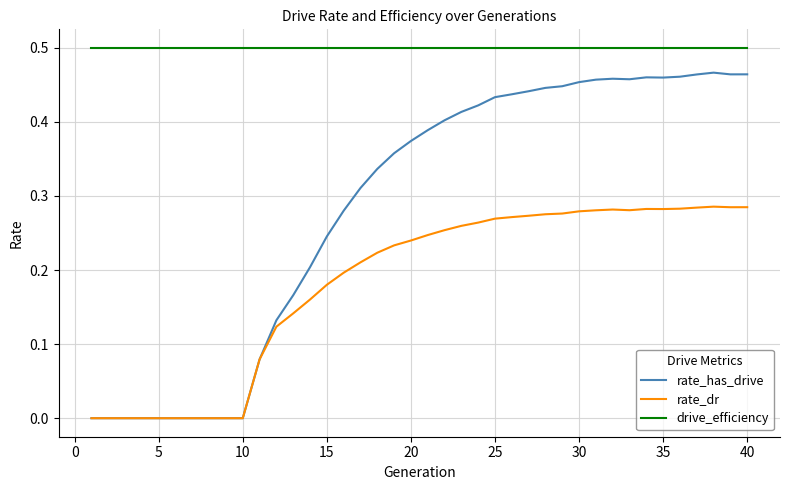

Which series has the largest total across all categories?

drive_efficiency